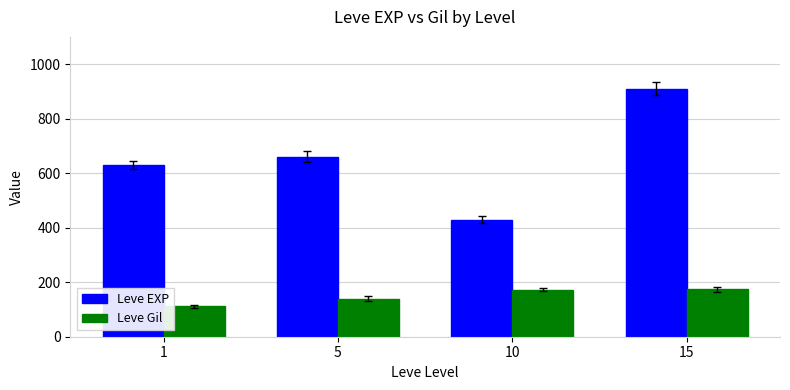

What are all the series names shown in the legend?

Leve EXP, Leve Gil